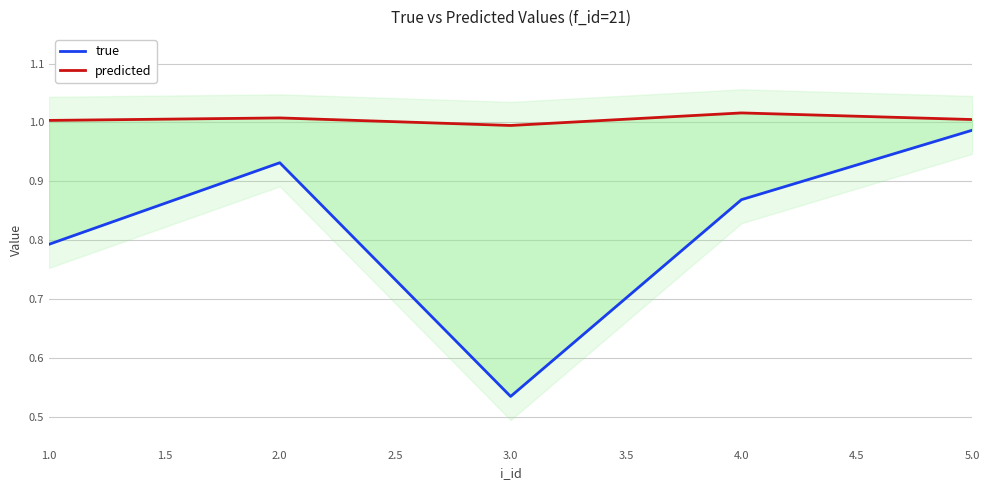

True or false: predicted and true cross at least once.

False